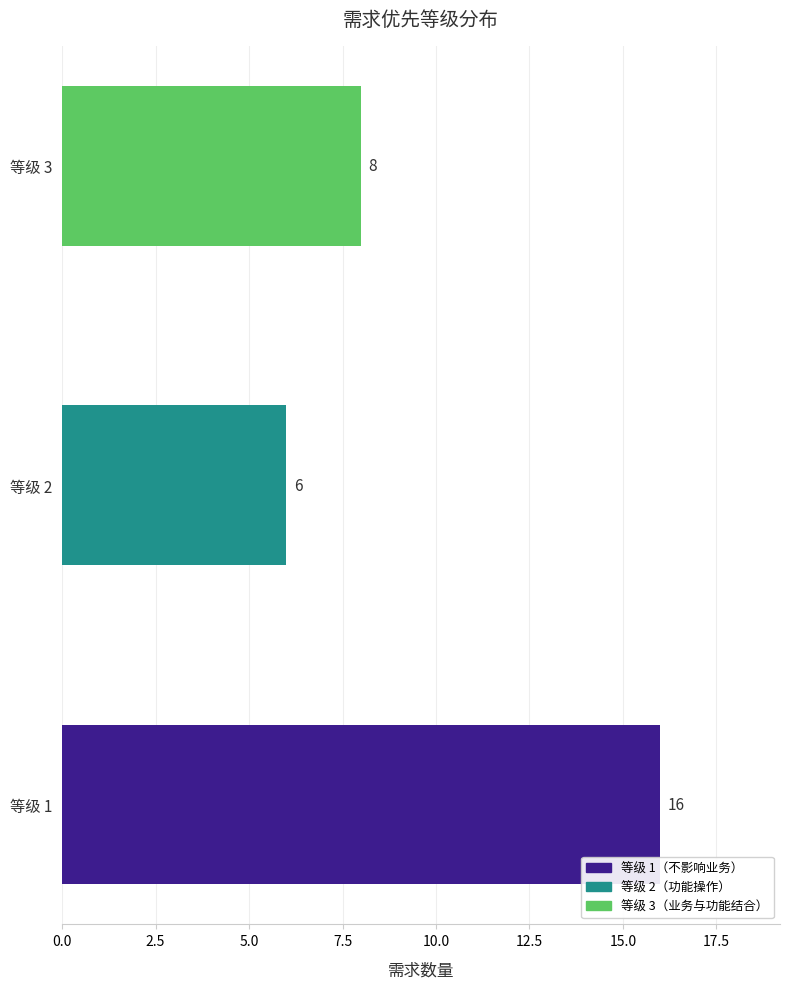

Reading right to left, transcribe all the data shown in this chart.

3=8	2=6	1=16